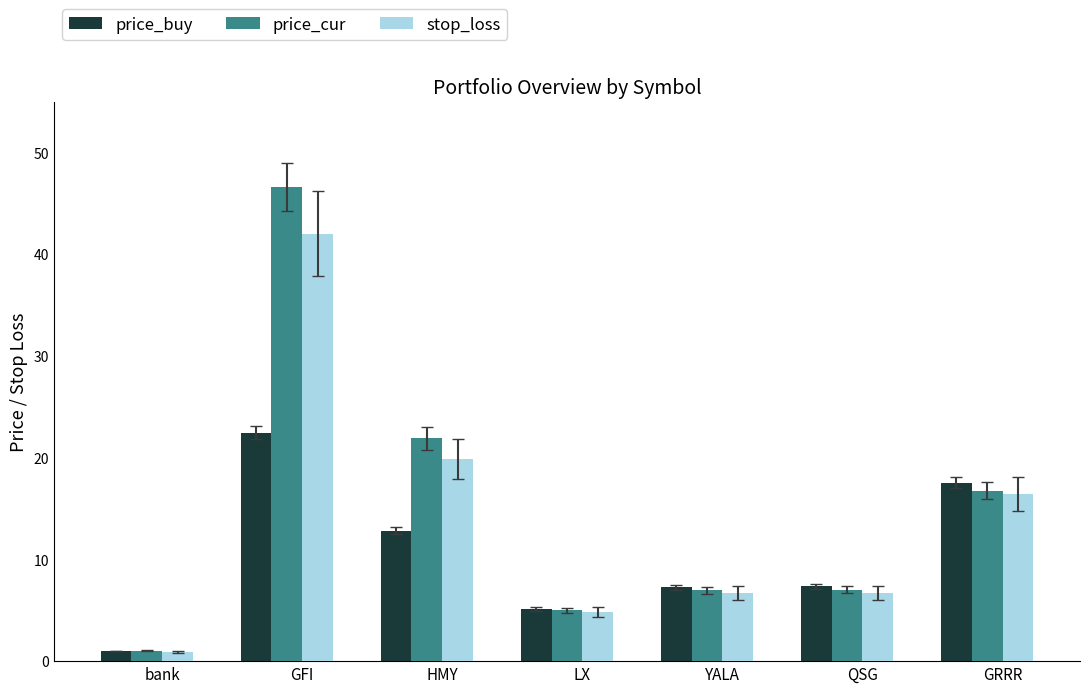

The value of stop_loss at YALA is 6.7. True or false?

True